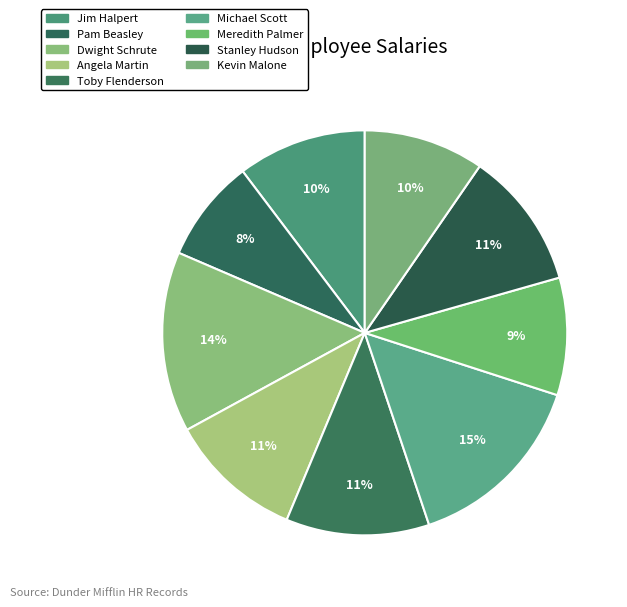

How many slices are in this pie chart?

9